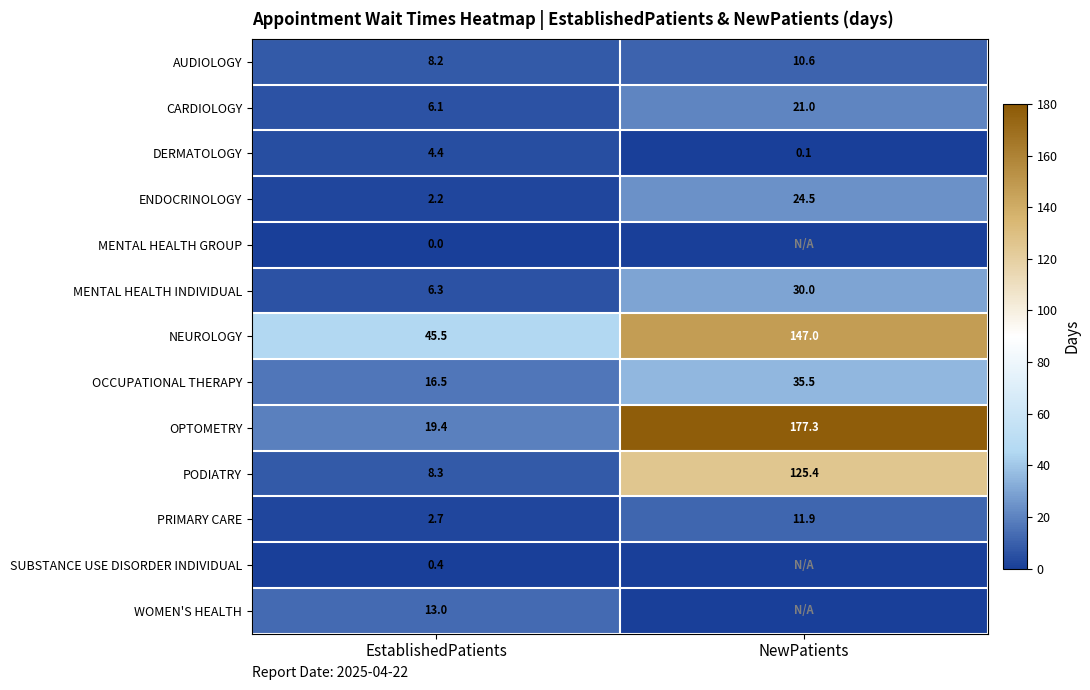

What is the difference between the highest and lowest values at EstablishedPatients?

45.5